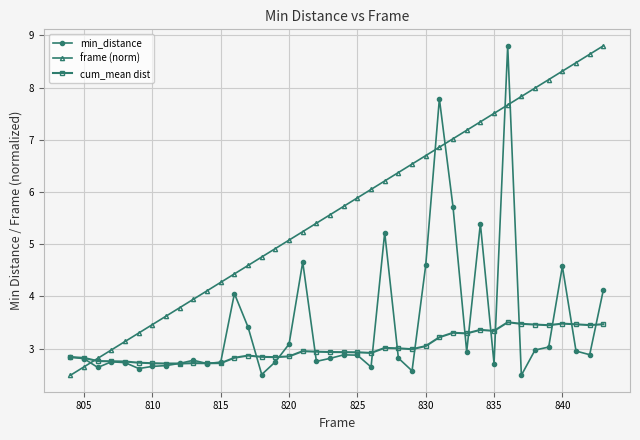

List the series in order of their overall mean, highest first.

frame (norm), min_distance, cum_mean dist